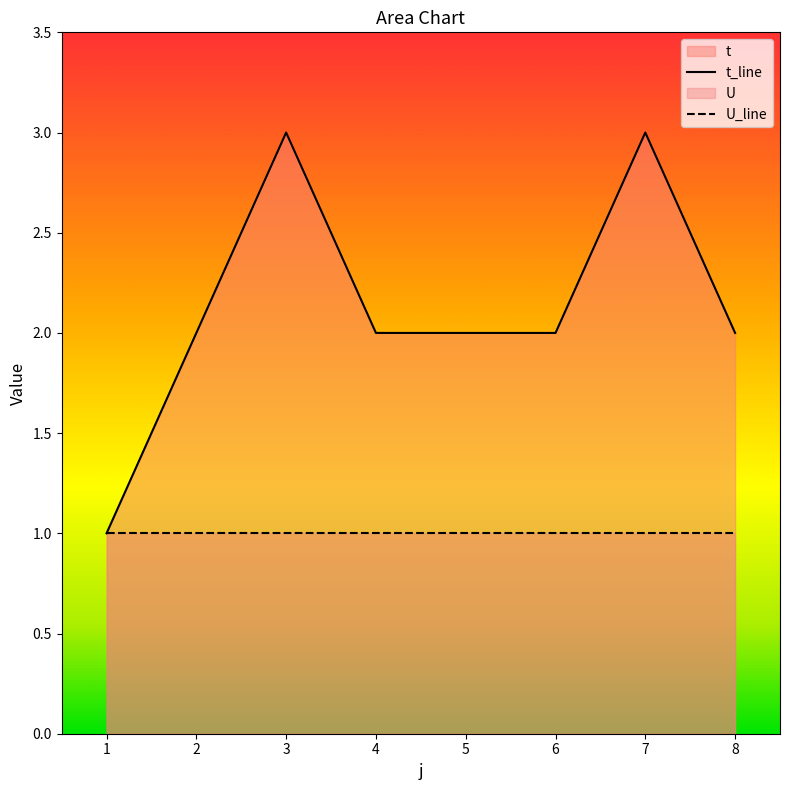

At which label does t_line reach its peak?

3